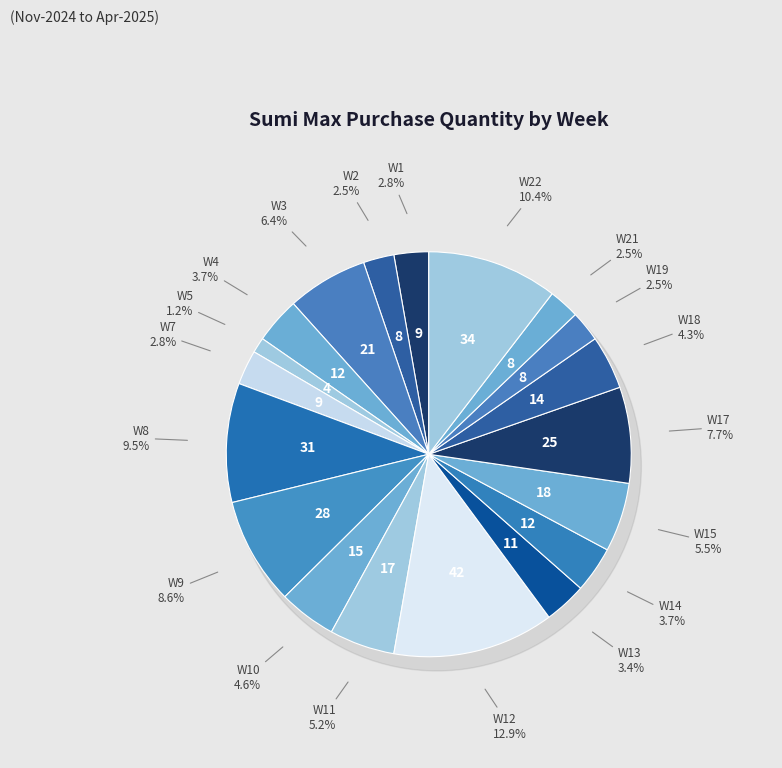

Which slice is the largest?

W12